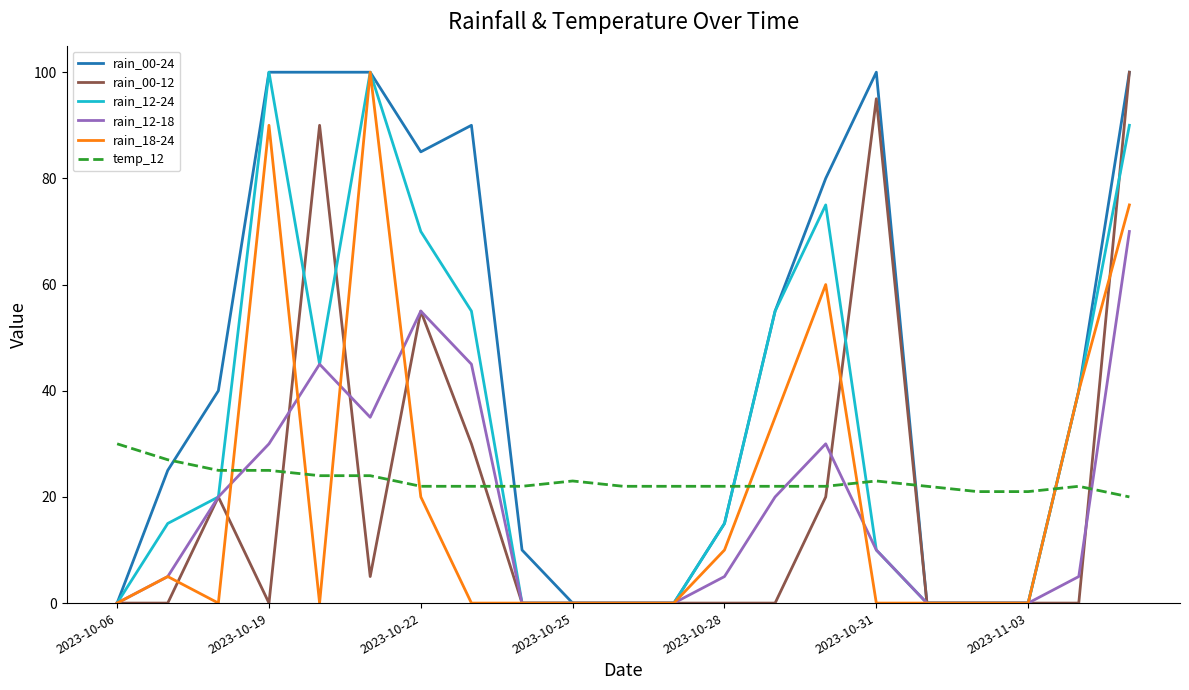

Reading left to right, what are all the values shown in this chart?

rain_00-24: 0	25	40	100	100	100	85	90	10	0	0	0	15	55	80	100	0	0	0	40	100
rain_00-12: 0	0	20	0	90	5	55	30	0	0	0	0	0	0	20	95	0	0	0	0	100
rain_12-24: 0	15	20	100	45	100	70	55	0	0	0	0	15	55	75	10	0	0	0	40	90
rain_12-18: 0	5	20	30	45	35	55	45	0	0	0	0	5	20	30	10	0	0	0	5	70
rain_18-24: 0	5	0	90	0	100	20	0	0	0	0	0	10	35	60	0	0	0	0	40	75
temp_12: 30	27	25	25	24	24	22	22	22	23	22	22	22	22	22	23	22	21	21	22	20